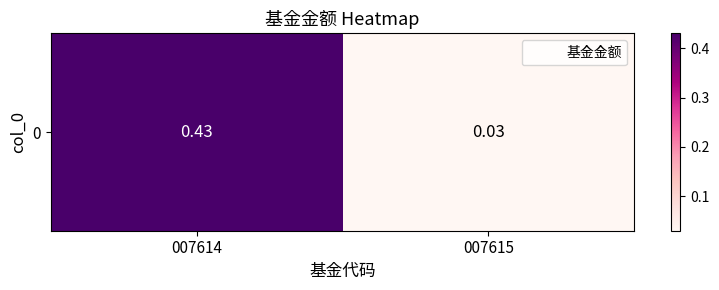

What is the approximate value at 007614?

0.4